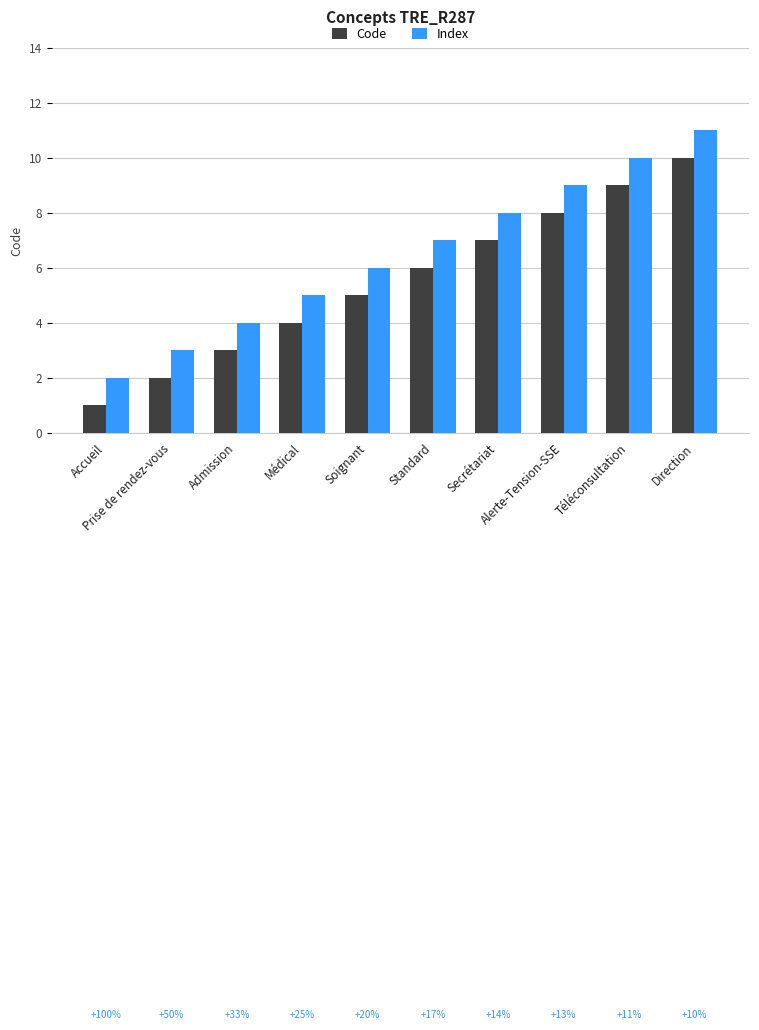

What is the difference between the second highest and second lowest values in the Index series?

7